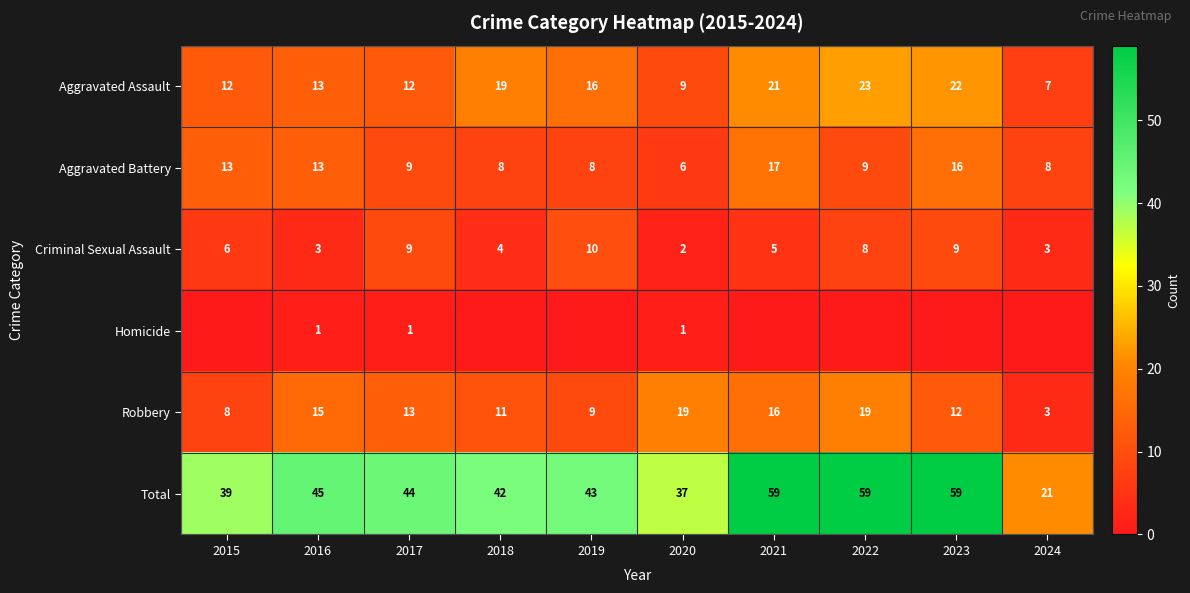

What is the sum of the Aggravated Battery values at 2017 and 2021?

26